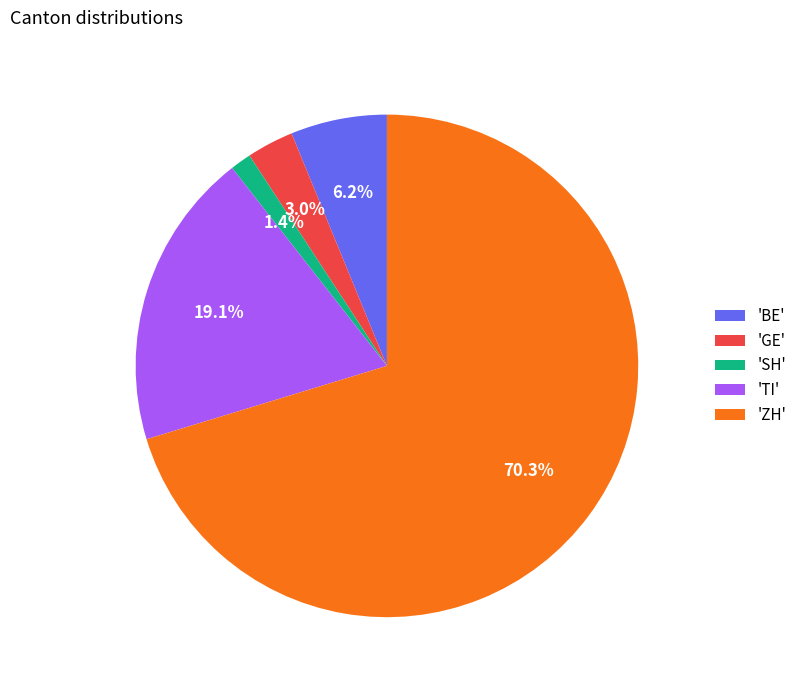

Rank the categories by value from lowest to highest.

'SH', 'GE', 'BE', 'TI', 'ZH'